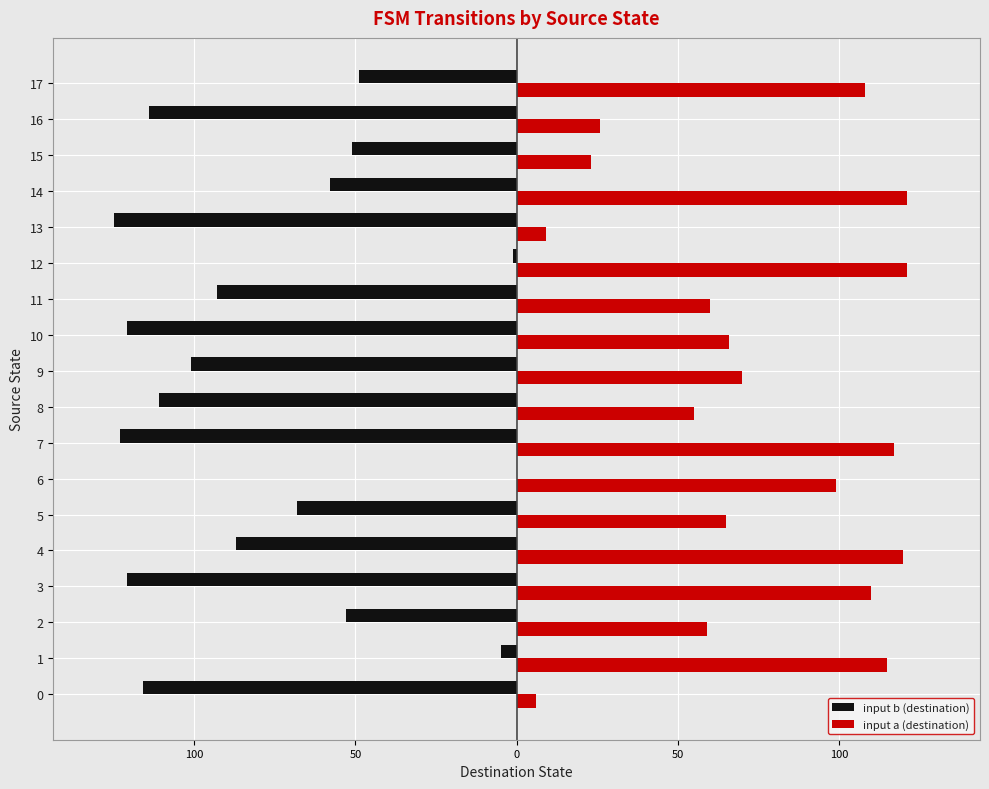

Reading left to right, extract all data points from this chart.

input b (destination): -116	-5	-53	-121	-87	-68	0	-123	-111	-101	-121	-93	-1	-125	-58	-51	-114	-49
input a (destination): 6	115	59	110	120	65	99	117	55	70	66	60	121	9	121	23	26	108